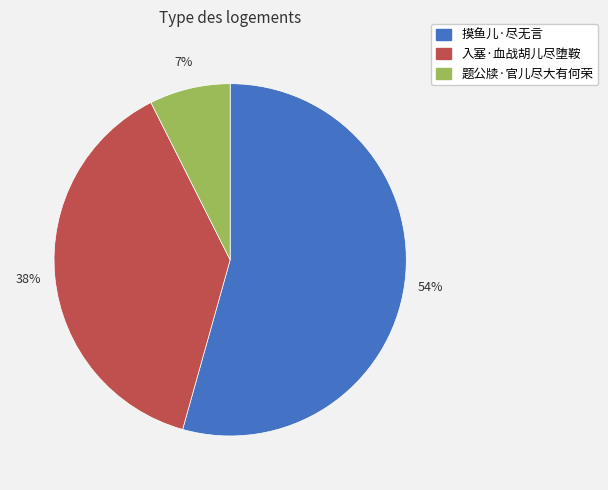

Which has a higher value, 入塞·血战胡儿尽堕鞍 or 摸鱼儿·尽无言?

摸鱼儿·尽无言